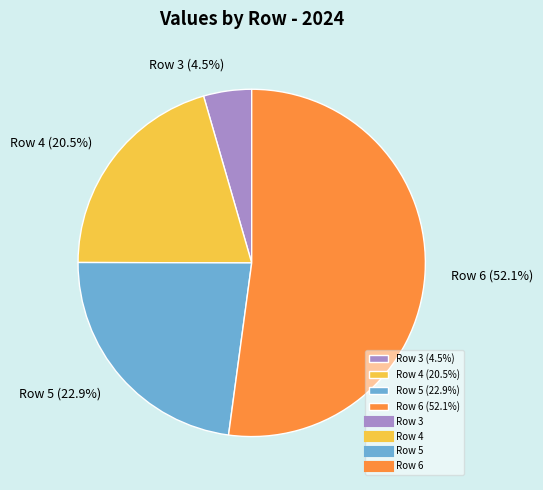

Is it true that Row 5 is 36% of the pie?

False